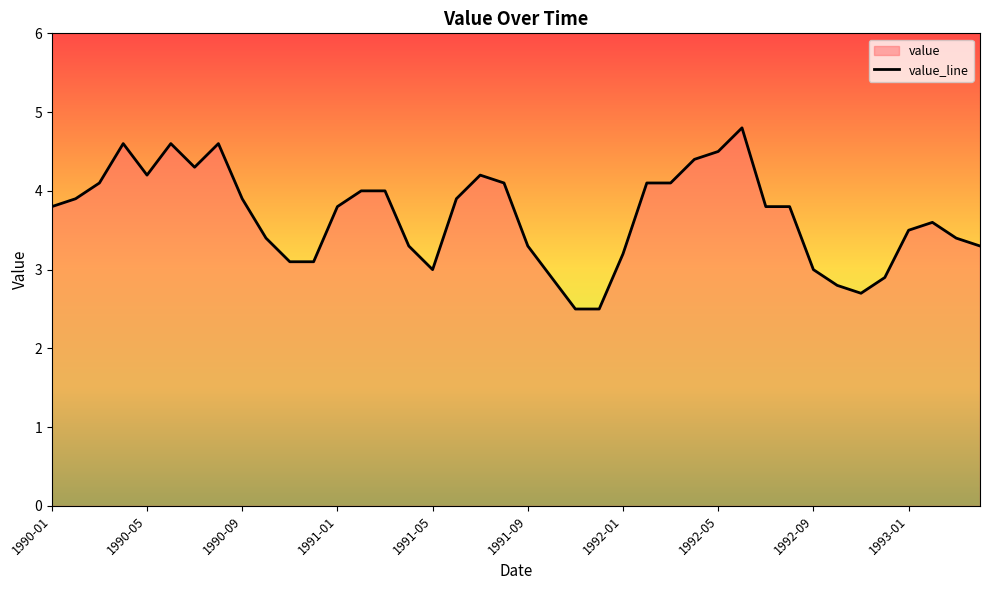

How many lines are shown in the chart?

1